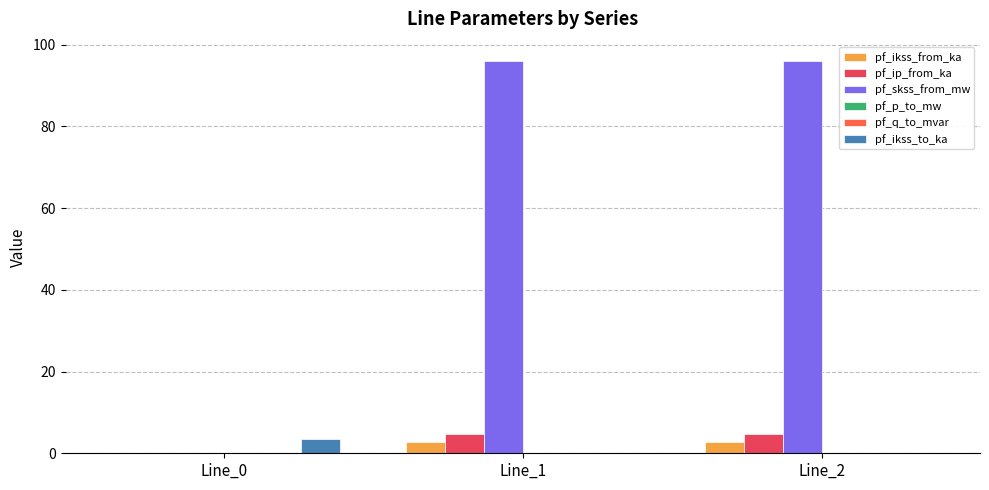

Is the value of pf_ikss_to_ka at Line_1 greater than the value of pf_ip_from_ka at Line_2?

No